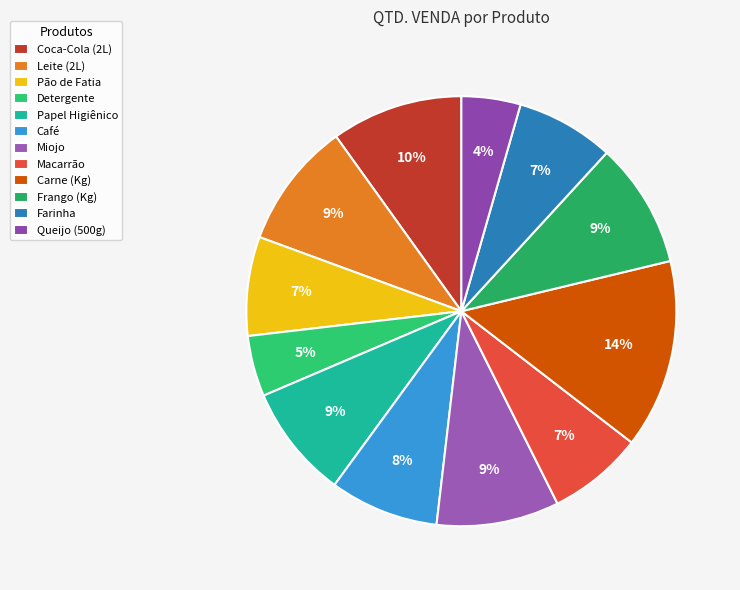

True or false: Leite (2L) accounts for 9% of the total.

True